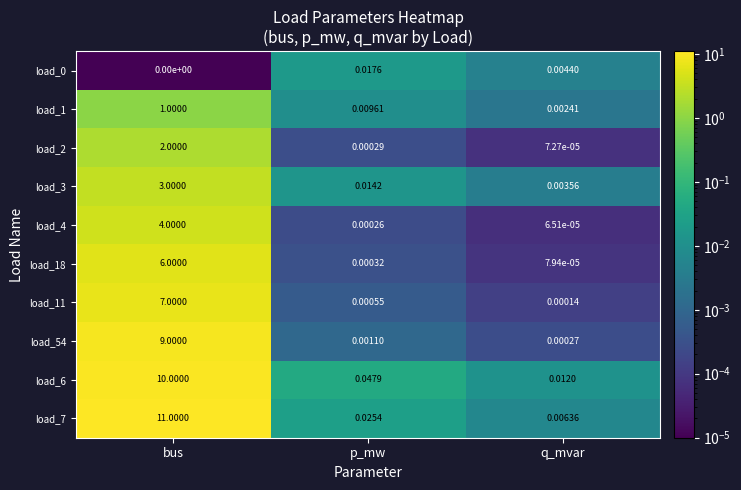

Where is load_1 nearest to the value 0?

q_mvar